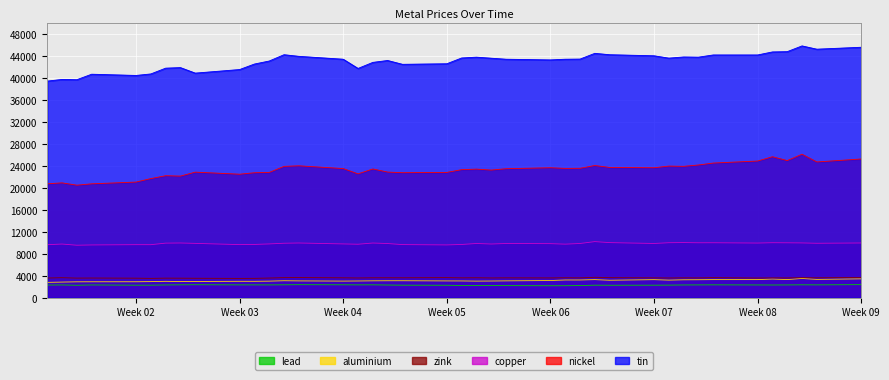

Which series has the widest spread of values?

tin